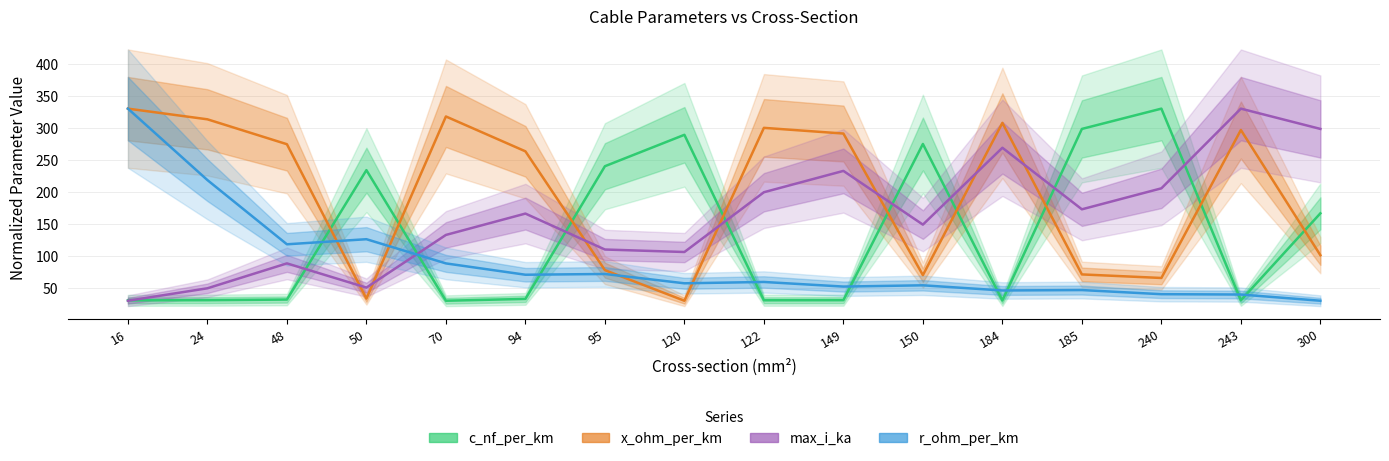

What are all the series names shown in the legend?

c_nf_per_km, x_ohm_per_km, max_i_ka, r_ohm_per_km